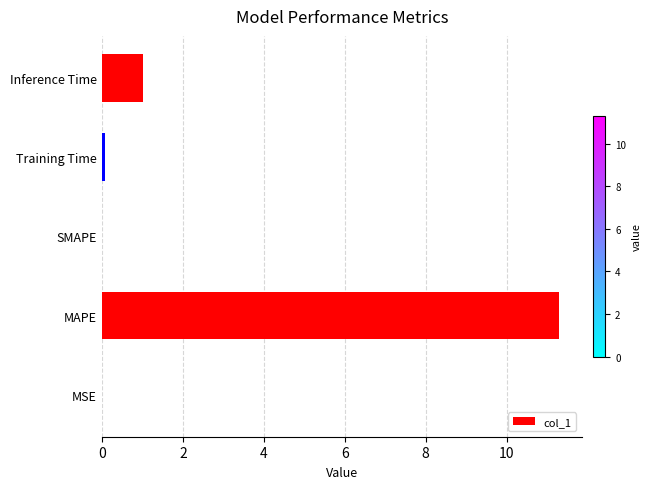

Are the bars grouped side by side (vs. stacked)?

No